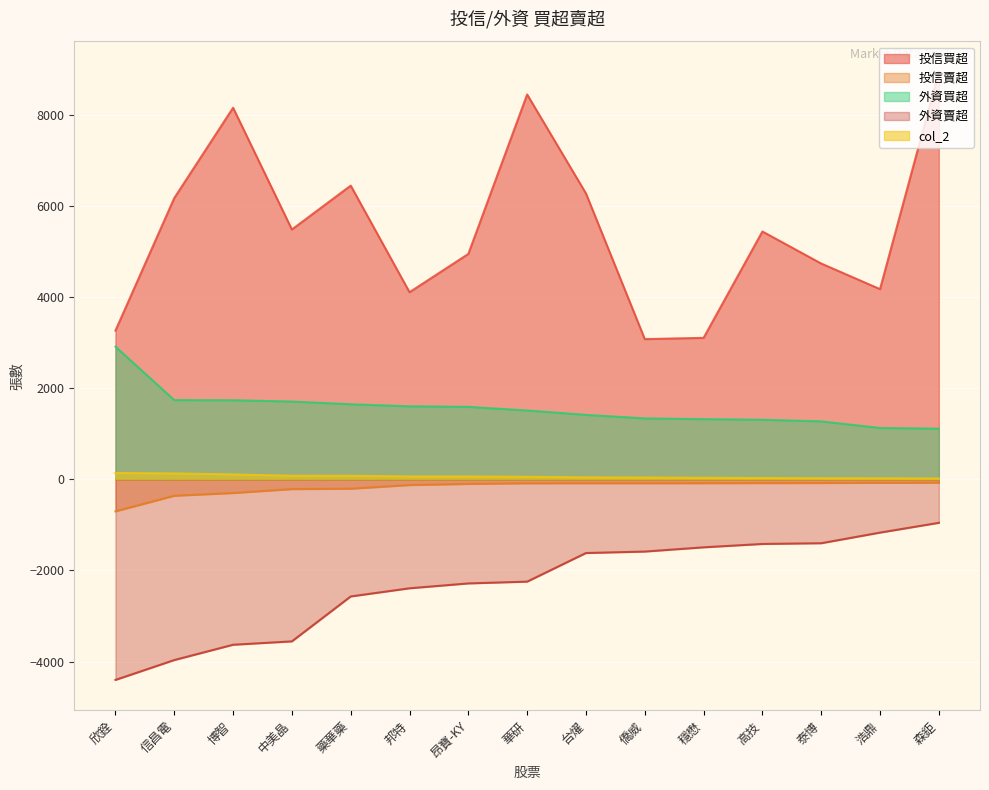

True or false: 投信買超 and 外資買超 cross at least once.

False